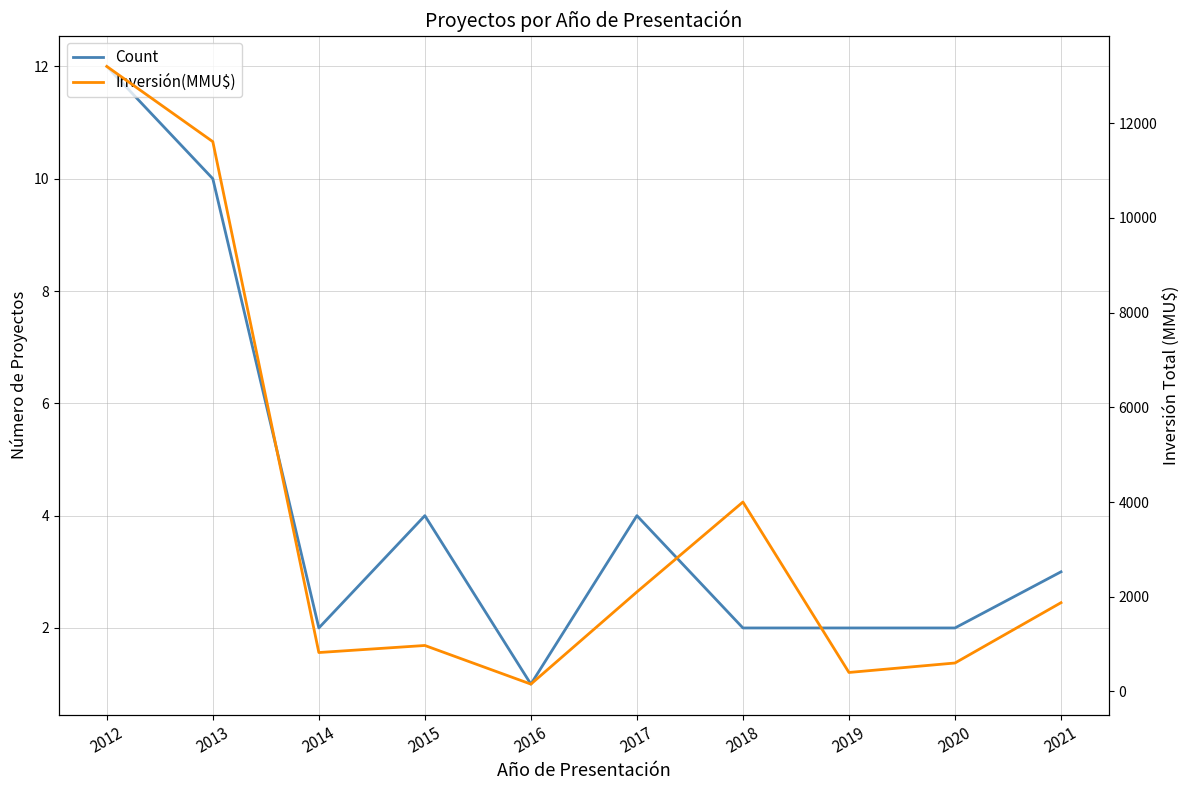

The value of Count at 2019 is 2. True or false?

True